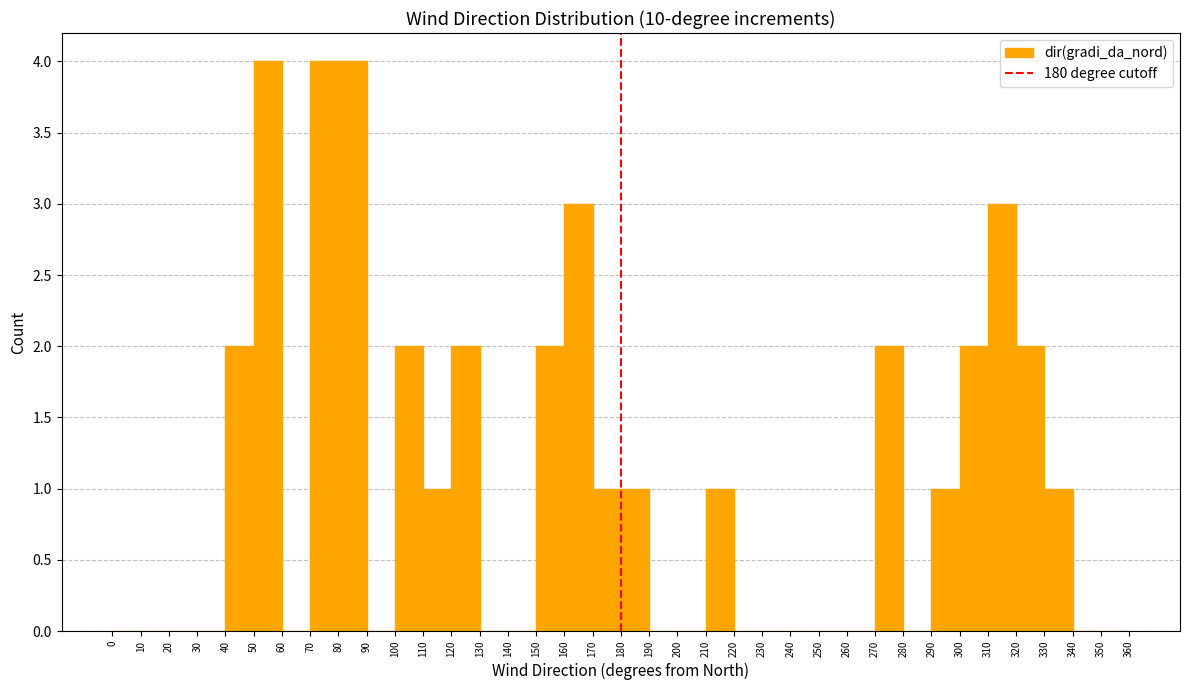

Reading left to right, list every bar in this chart as the range it spans on the x-axis followed by its height. The values are not printed on the chart, so give them approximately, as read against the axis.

0 to 10: 0
10 to 20: 0
20 to 30: 0
30 to 40: 0
40 to 50: 2
50 to 60: 4
60 to 70: 0
70 to 80: 4
80 to 90: 4
90 to 100: 0
100 to 110: 2
110 to 120: 1
120 to 130: 2
130 to 140: 0
140 to 150: 0
150 to 160: 2
160 to 170: 3
170 to 180: 1
180 to 190: 1
190 to 200: 0
200 to 210: 0
210 to 220: 1
220 to 230: 0
230 to 240: 0
240 to 250: 0
250 to 260: 0
260 to 270: 0
270 to 280: 2
280 to 290: 0
290 to 300: 1
300 to 310: 2
310 to 320: 3
320 to 330: 2
330 to 340: 1
340 to 350: 0
350 to 360: 0